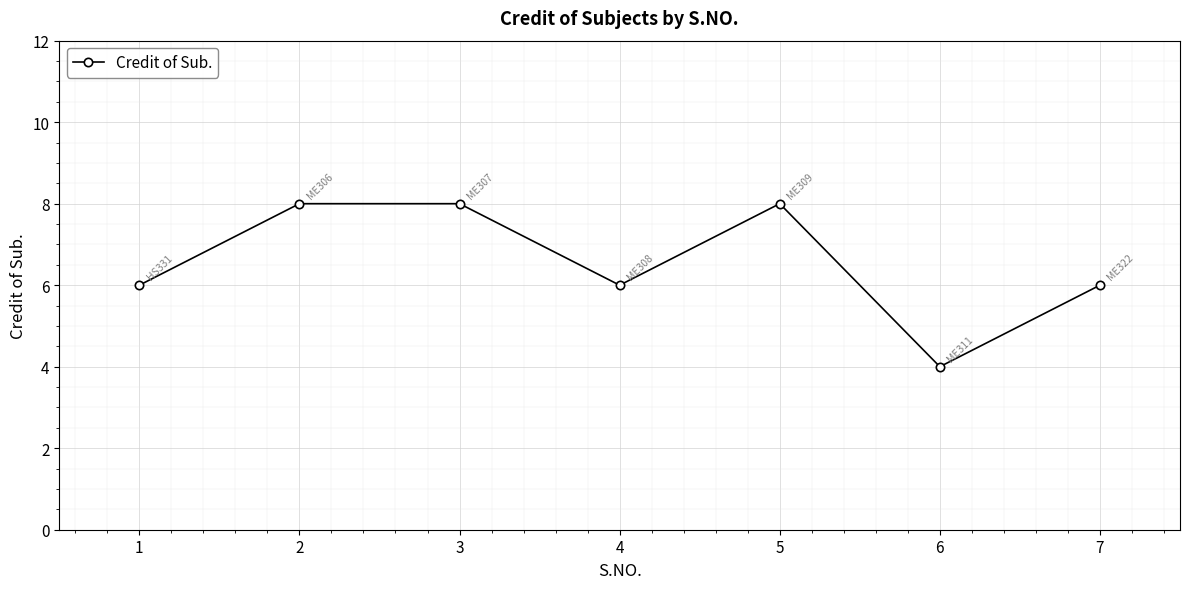

Where is the first local minimum?

4